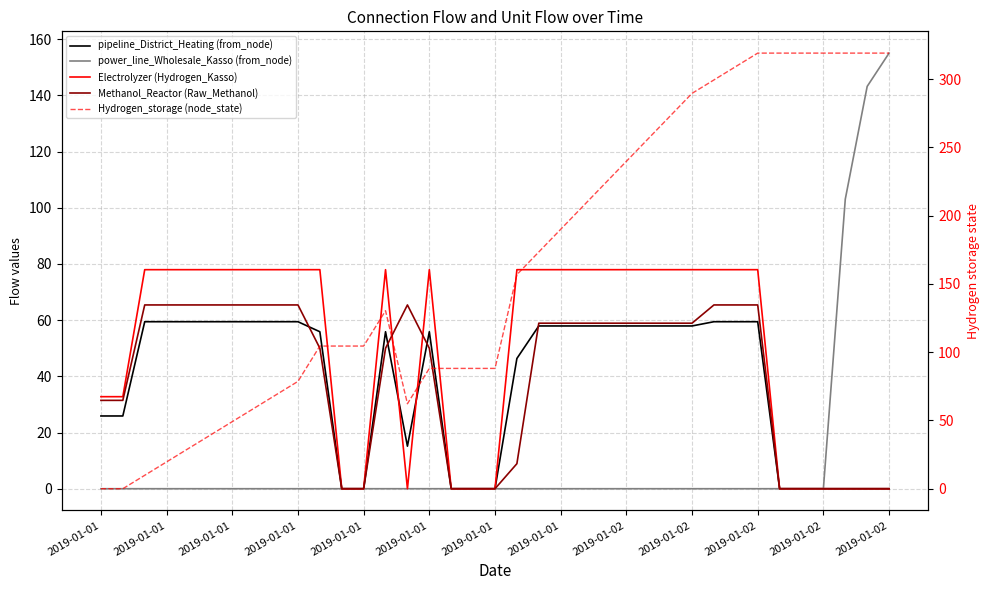

Which series has the largest range (max minus min)?

Hydrogen_storage (node_state)